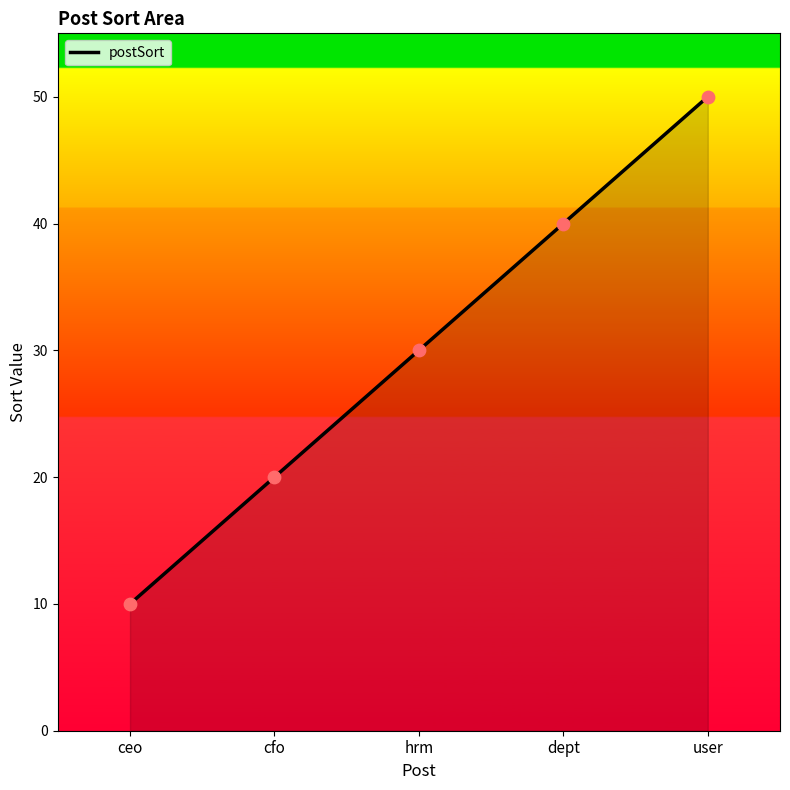

Which has a higher value, user or cfo?

user